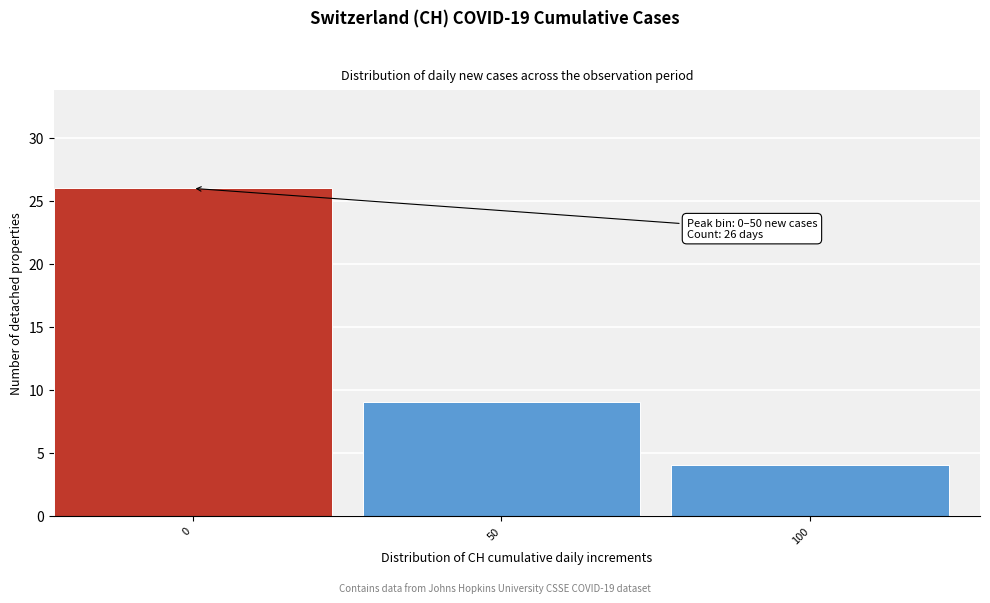

Reading right to left, list all the values displayed in this chart.

100=4	50=9	0=26